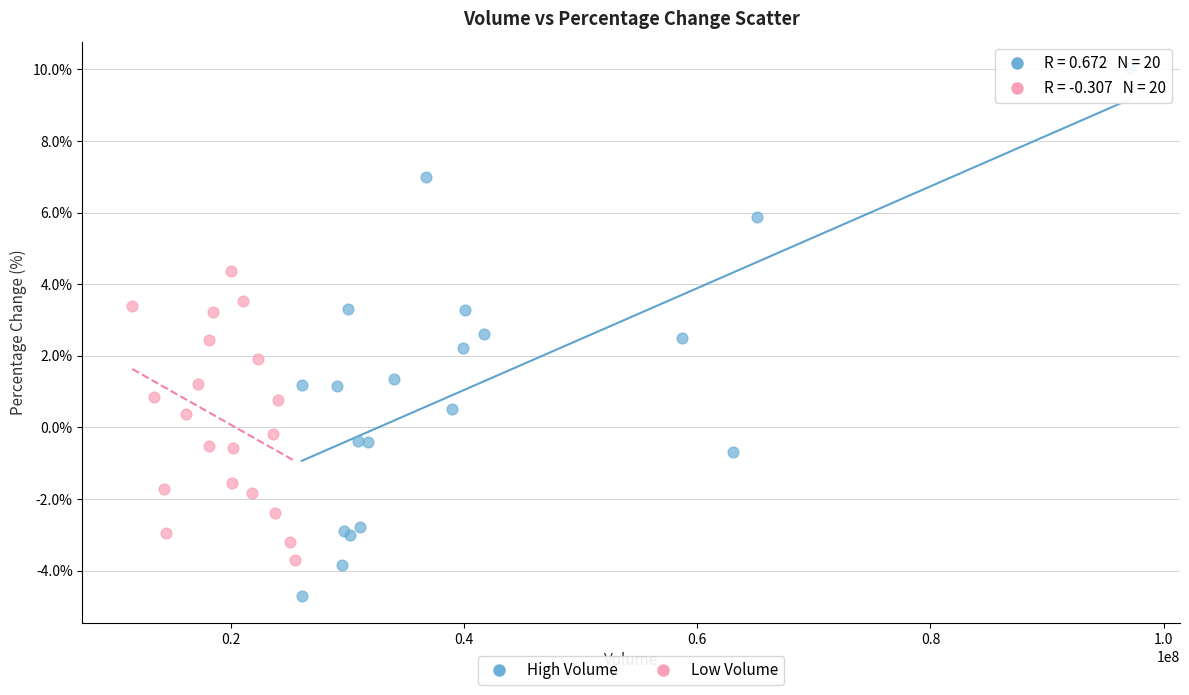

Which series has the largest Y range (max minus min)?

High Volume